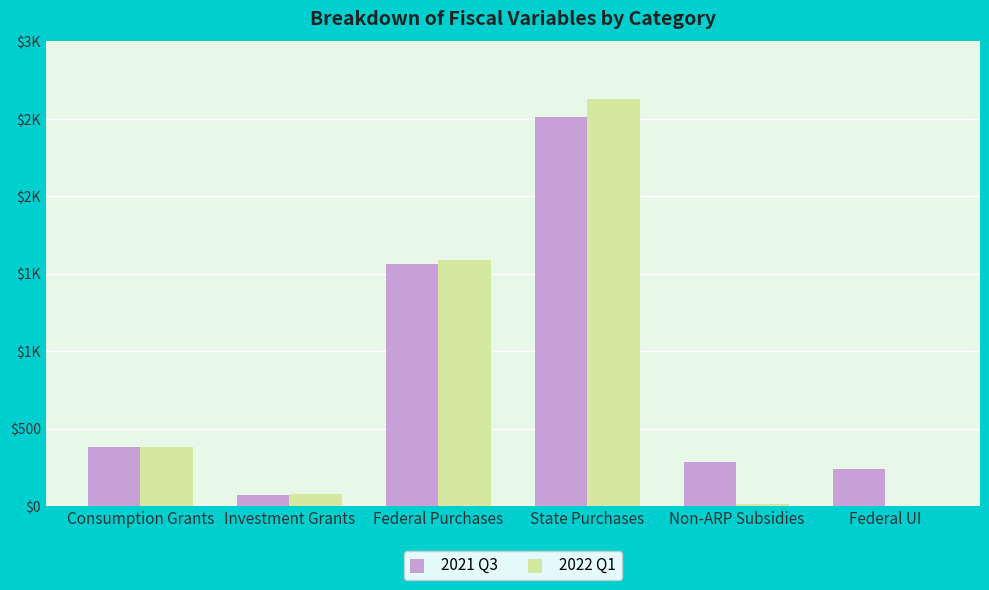

List the labels in order of 2022 Q1 value, largest first.

State Purchases, Federal Purchases, Consumption Grants, Investment Grants, Non-ARP Subsidies, Federal UI